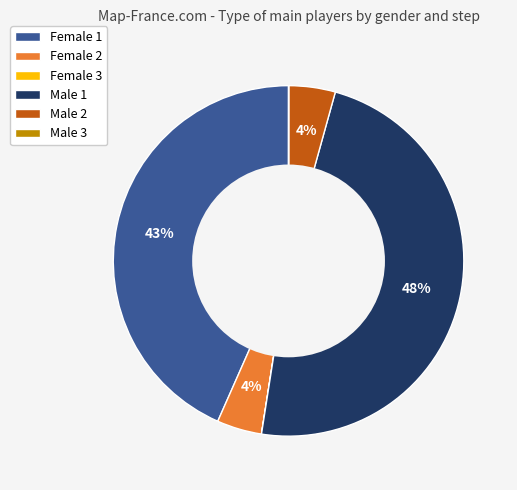

Does any single category account for the majority?

No